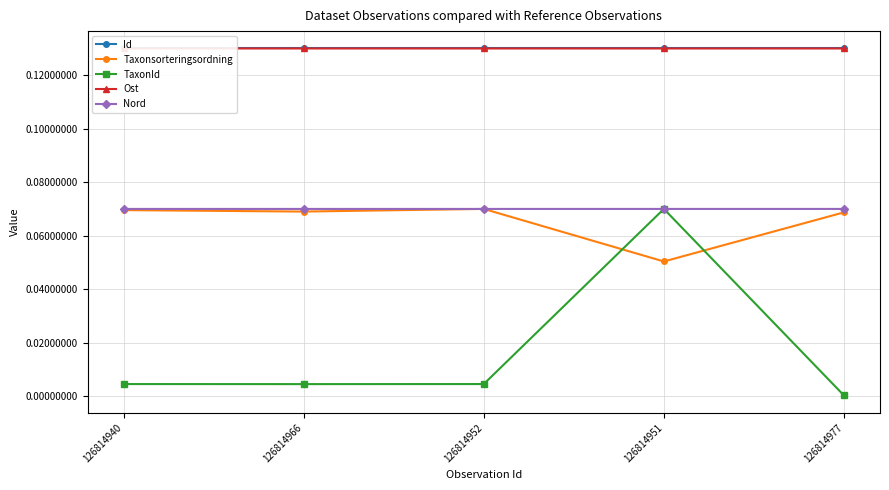

At which category does Nord reach its first local peak?

126814966